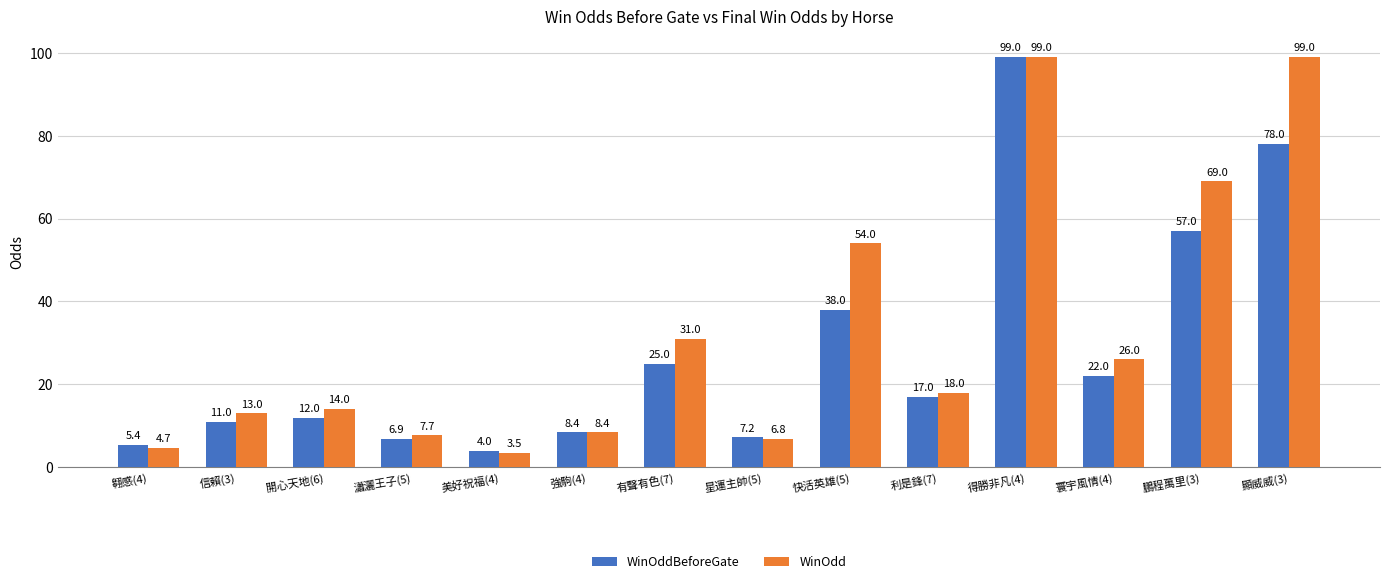

What position from the right is 得勝非凡(4)?

4